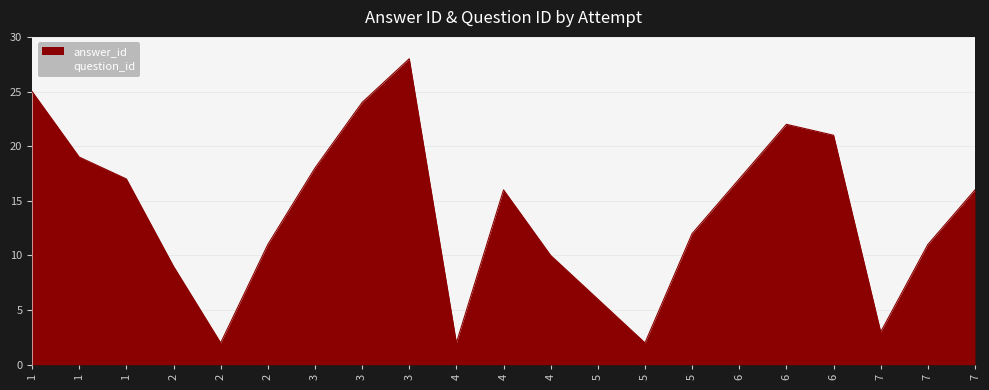

Reading right to left, transcribe all the data shown in this chart.

7=16	7=11	7=3	6=21	6=22	6=17	5=12	5=2	5=6	4=10	4=16	4=2	3=28	3=24	3=18	2=11	2=2	2=9	1=17	1=19	1=25